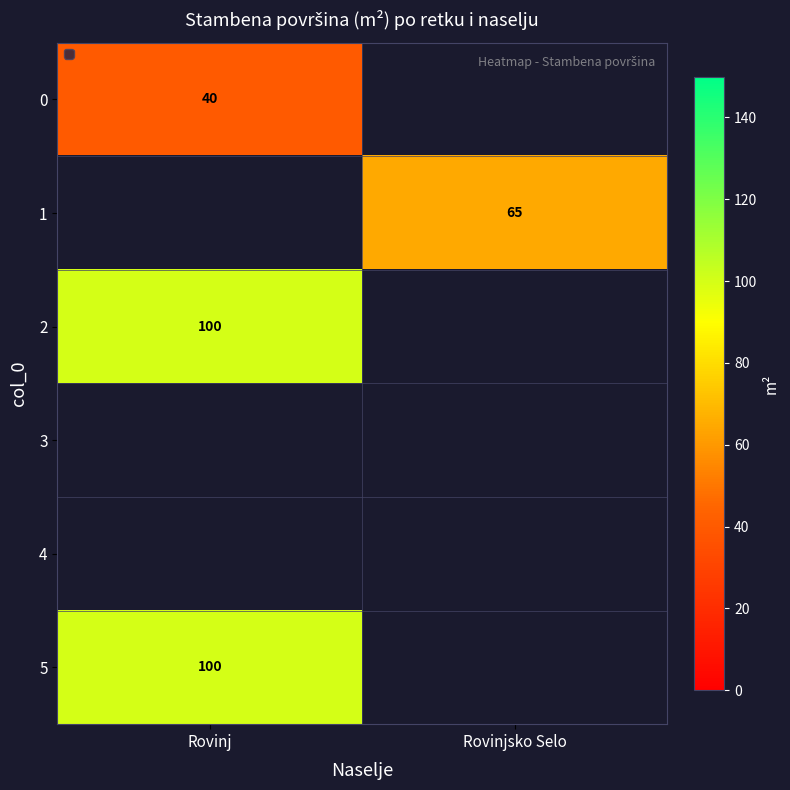

Is the value of 1 at Rovinjsko Selo greater than the value of 5 at Rovinj?

No